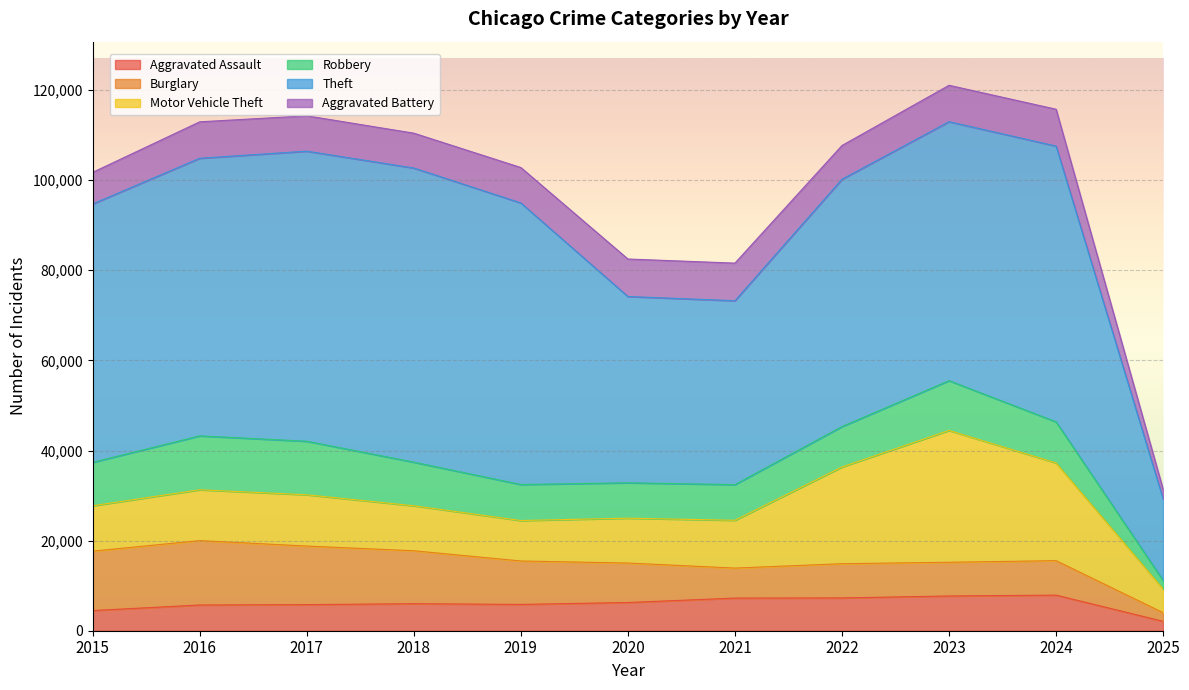

Is the value of Burglary at 2025 greater than the value of Aggravated Battery at 2018?

No